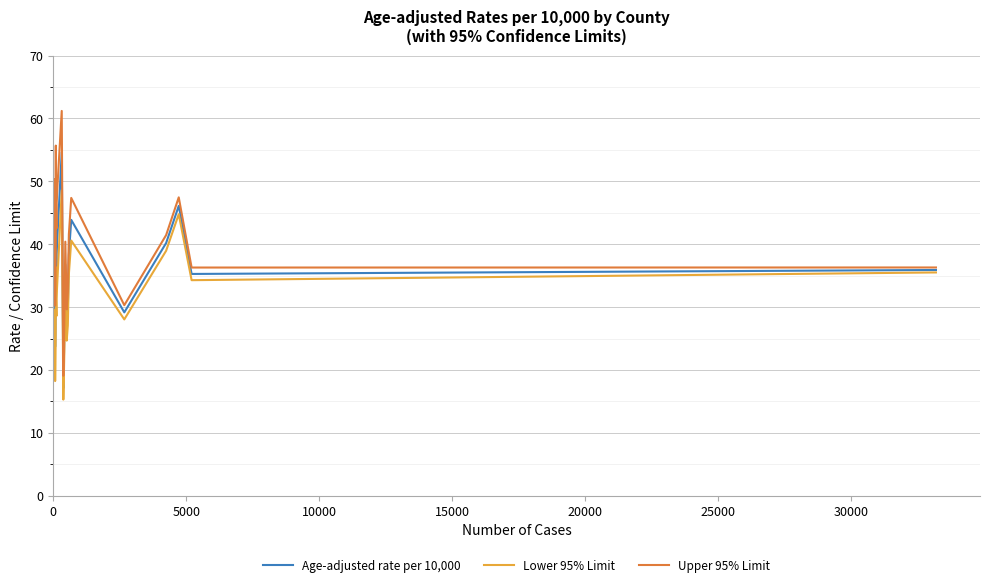

What is the sum of all Age-adjusted rate per 10,000 values?

715.8